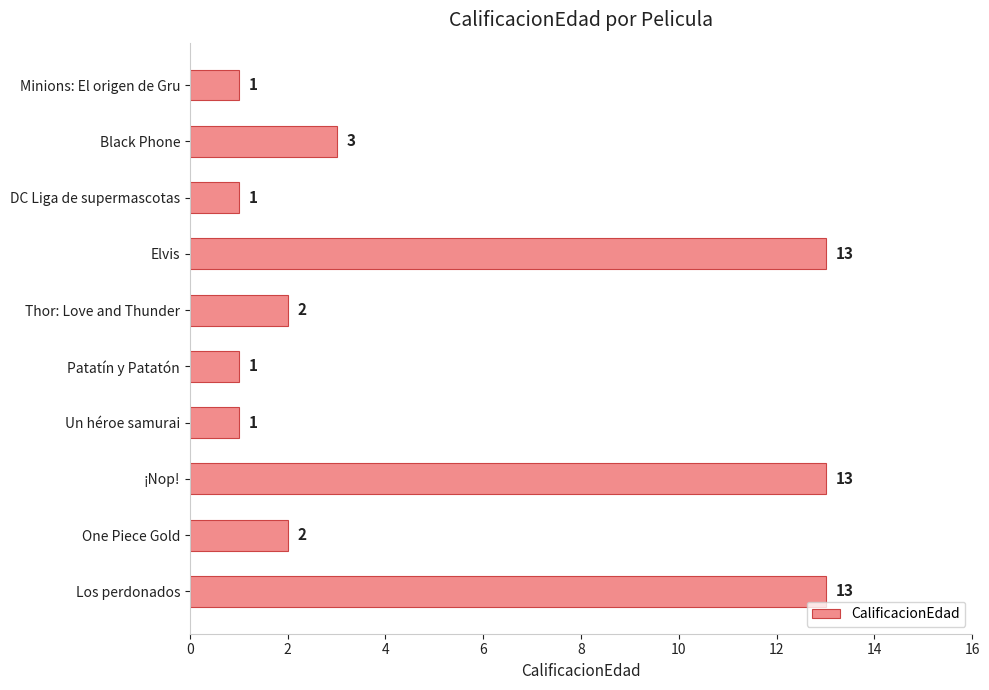

How many categories are shown in the chart?

10